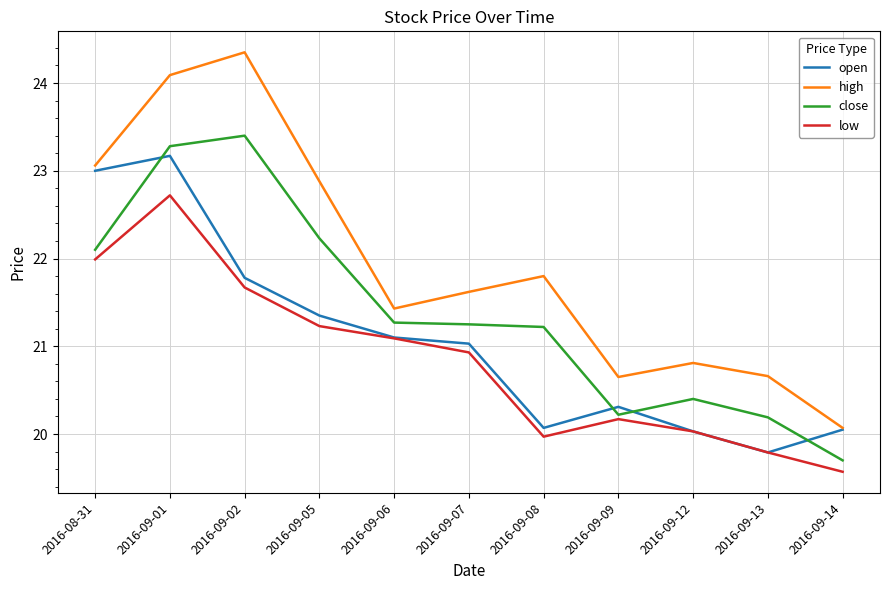

List the series in order of their overall mean, highest first.

high, close, open, low